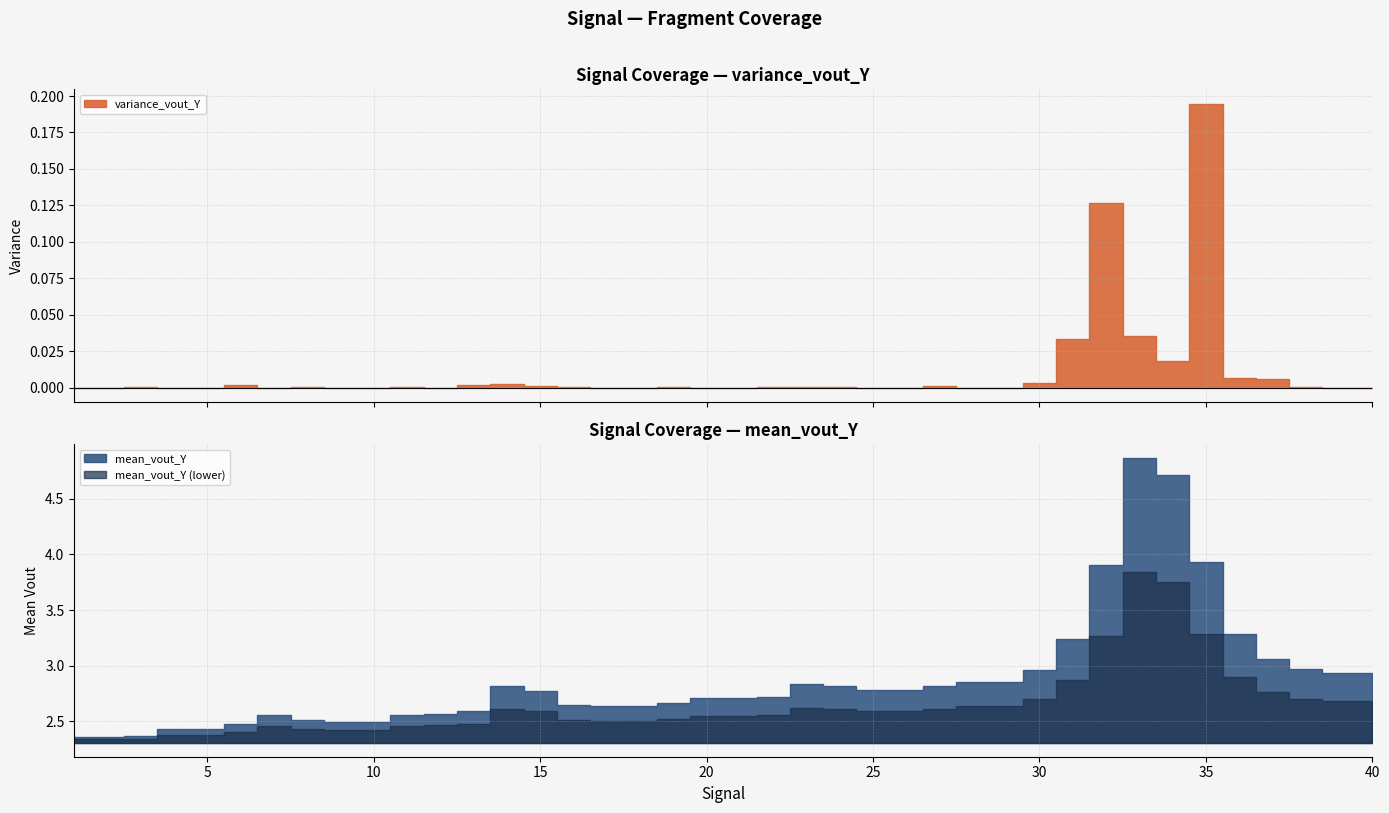

True or false: variance_vout_Y and mean_vout_Y cross at least once.

False